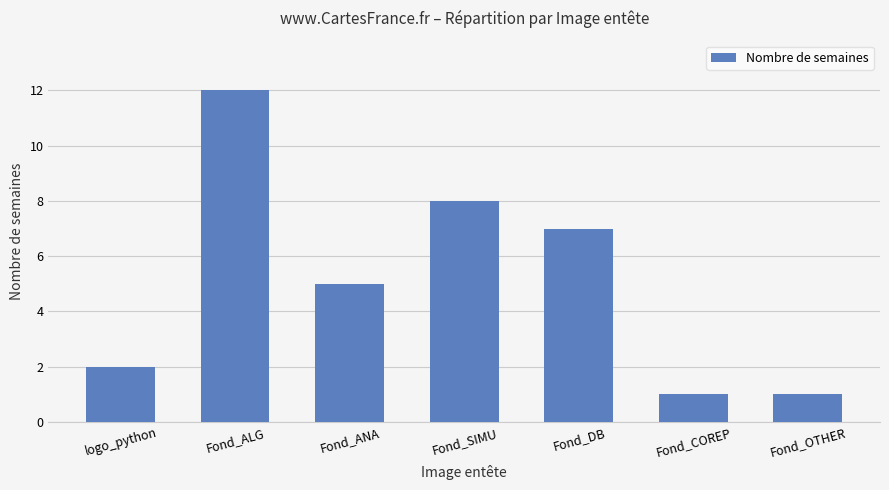

Between Fond_ALG and Fond_COREP, which is larger?

Fond_ALG